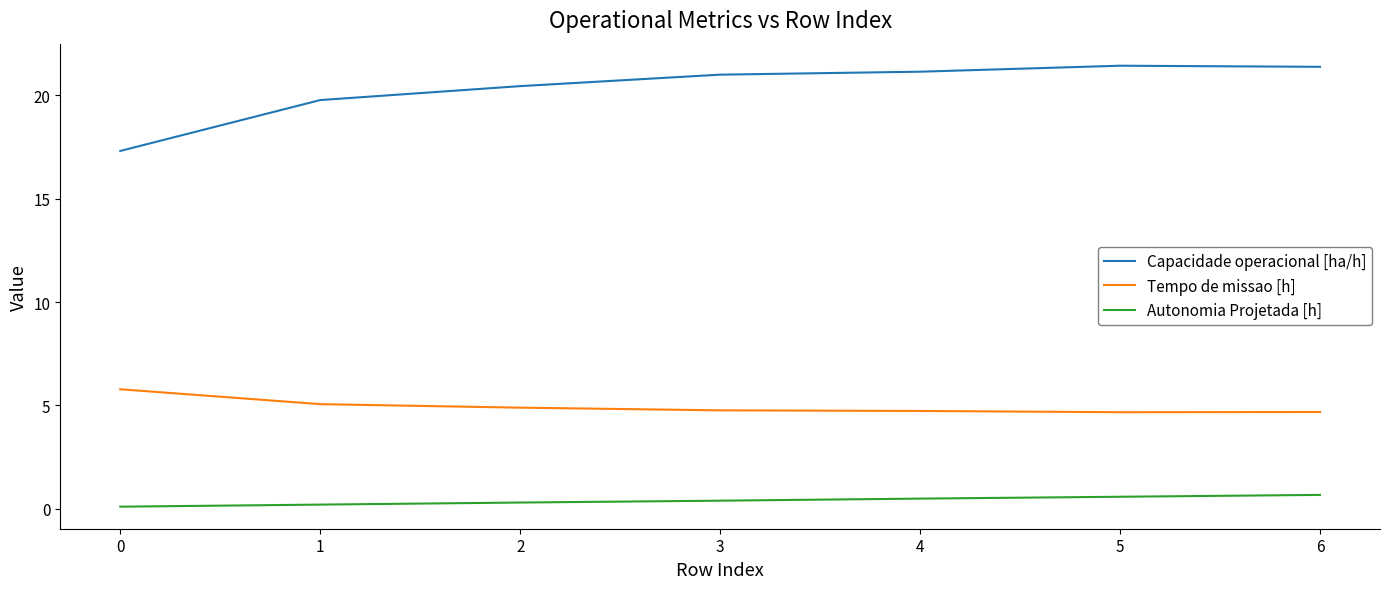

What is the difference between the second highest and second lowest values in the Autonomia Projetada [h] series?

0.4